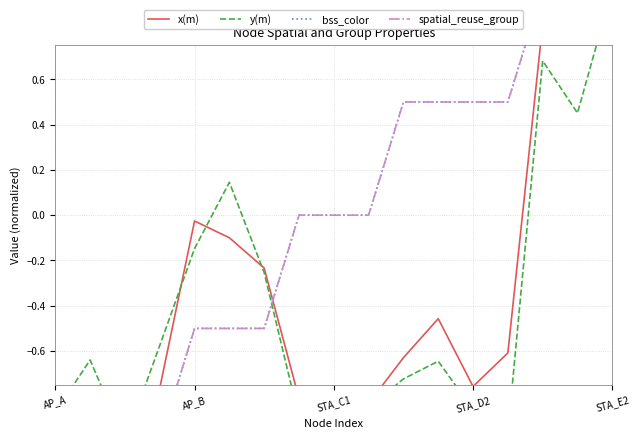

True or false: x(m) has a value of -0.1 at 6.

False